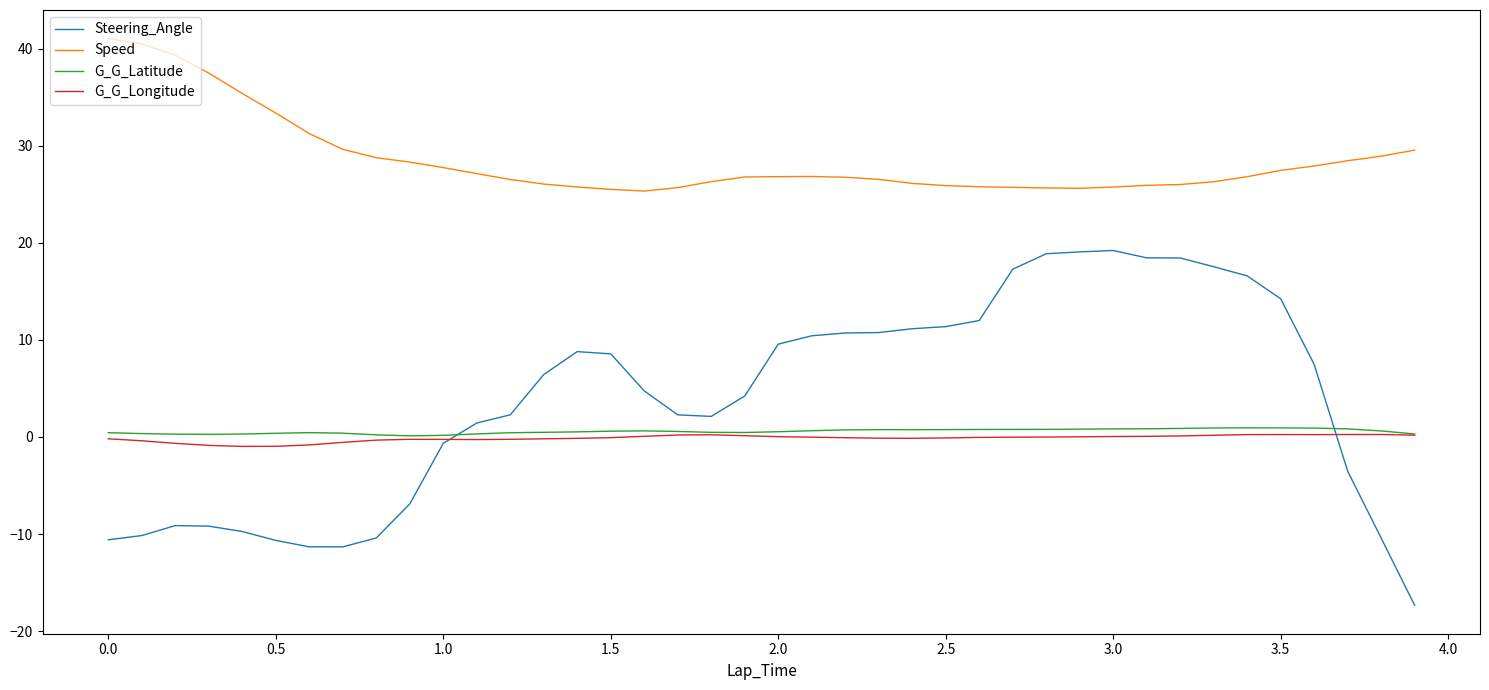

What is the highest value of the Steering_Angle series?

19.2